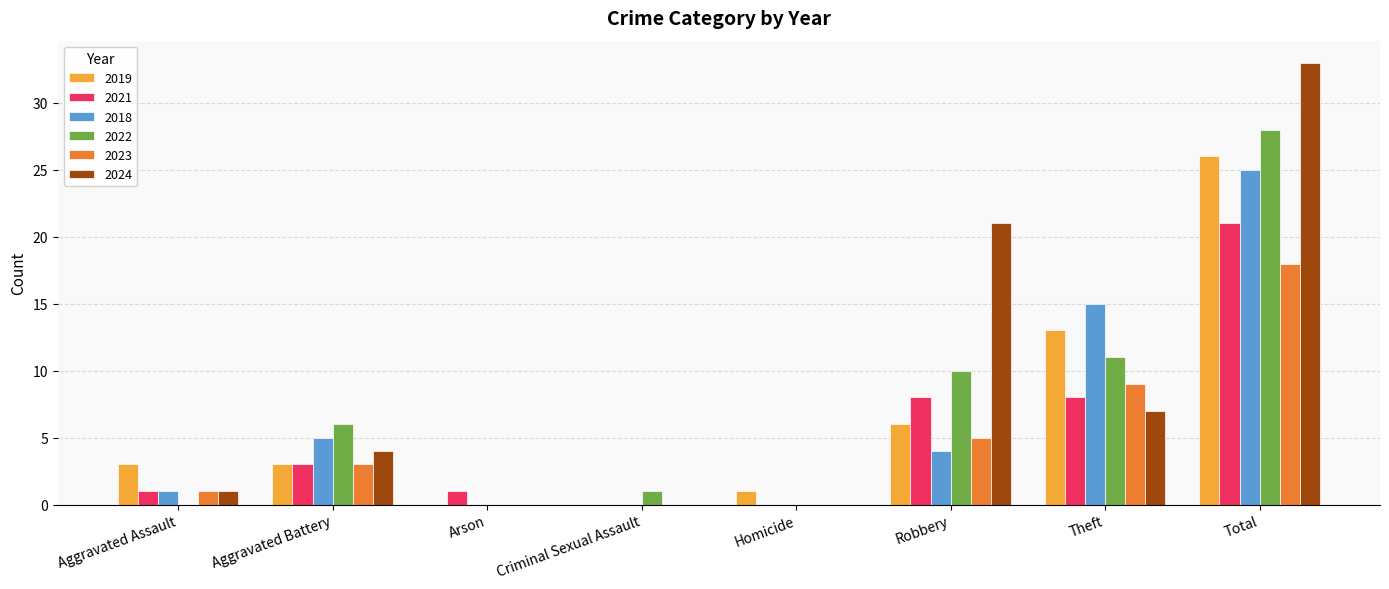

Is it true that 2018 equals 0 at Arson?

True